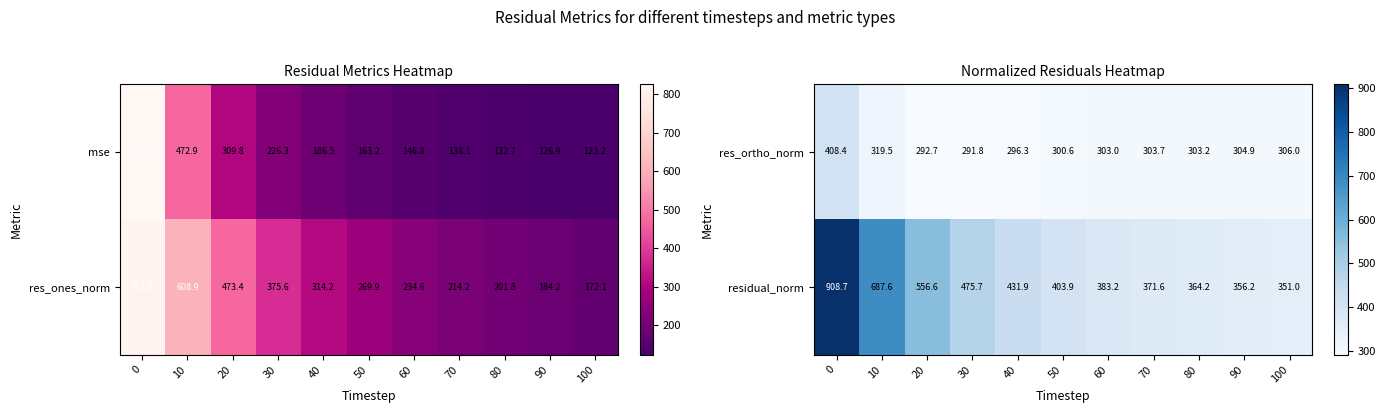

What is the maximum value shown in the chart?

908.7